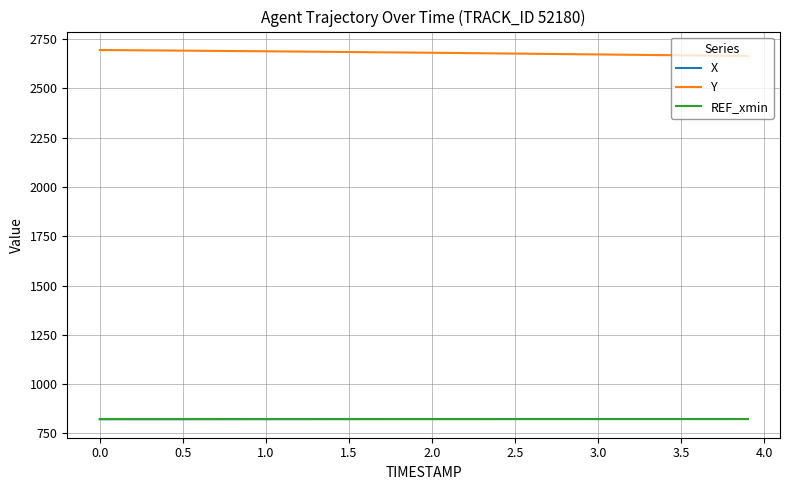

What is the smallest value displayed?

821.8